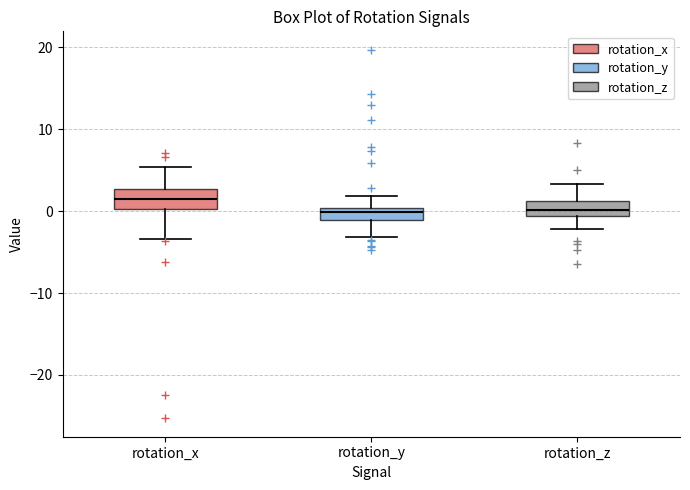

Where does the lower whisker of the box for rotation_x end on the y-axis? The values are not printed on the chart, so give them approximately, as read against the axis.

-3